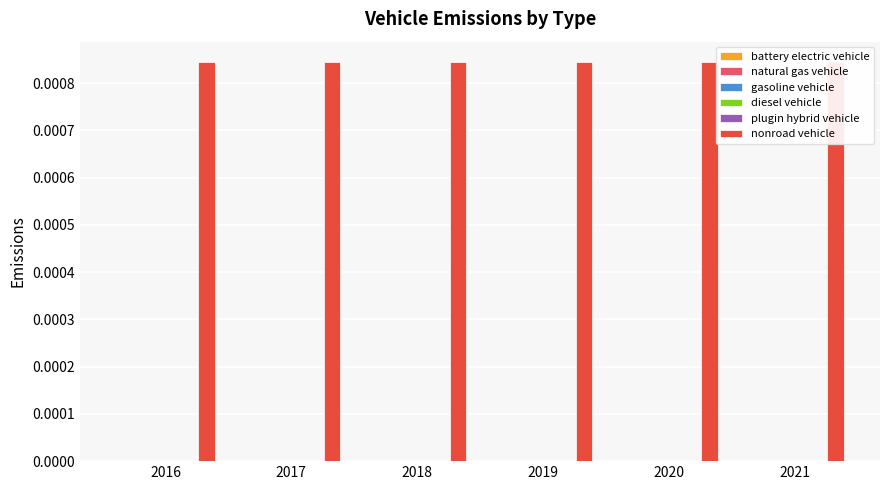

The nonroad vehicle series shows 0.0 at 2020. True or false?

True